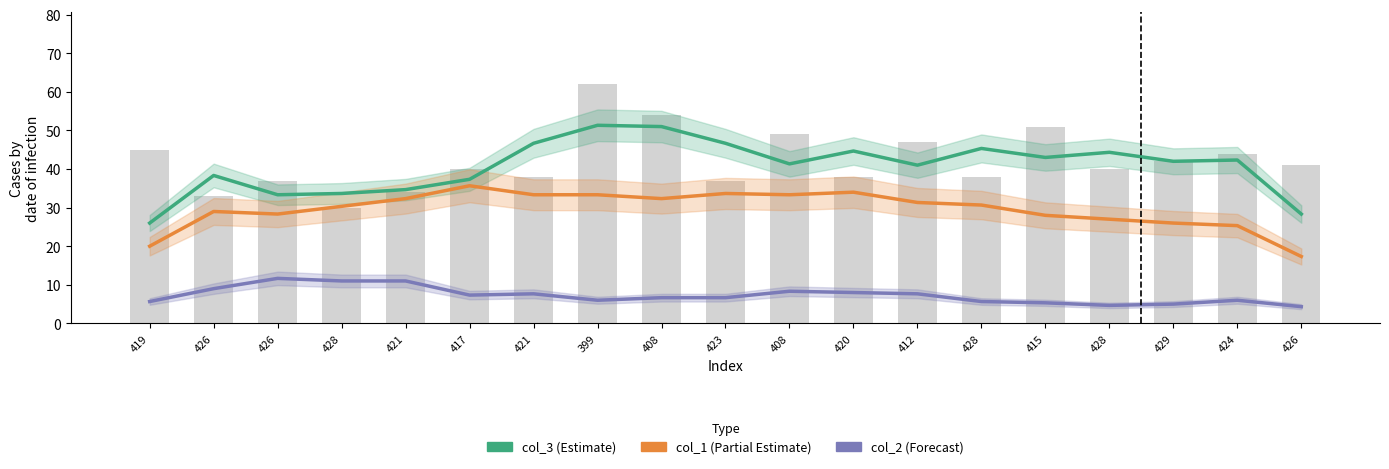

What value does the col_3 series have at 420?

44.7